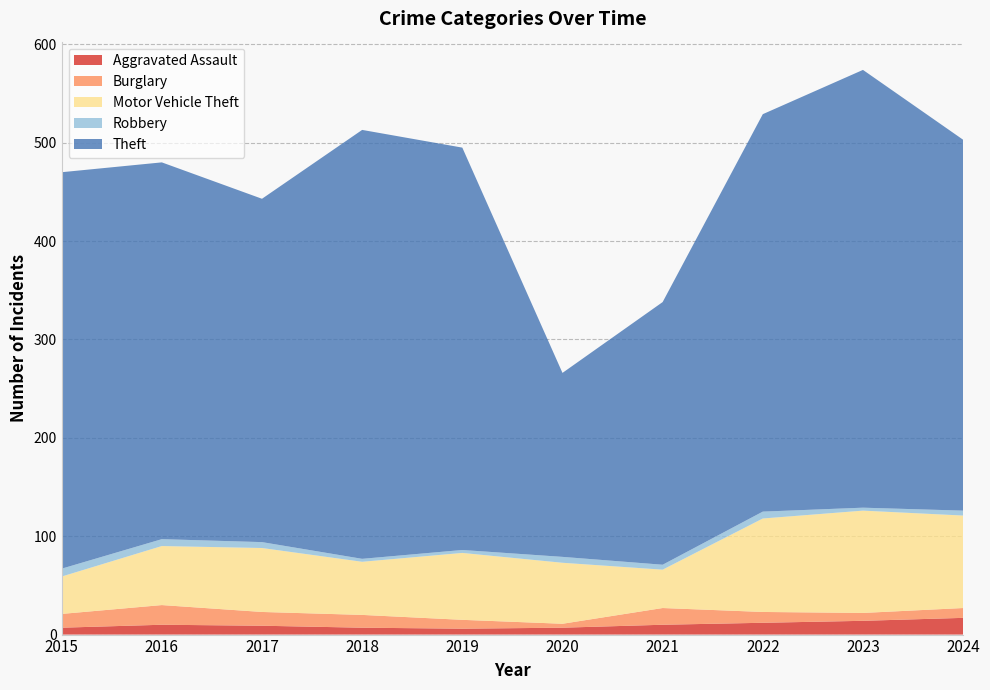

Reading left to right, extract all data points from this chart.

Aggravated Assault: 7	10	9	7	6	7	10	12	14	17
Burglary: 14	20	14	13	9	4	17	11	8	10
Motor Vehicle Theft: 38	60	65	54	68	62	39	95	104	94
Robbery: 8	7	6	3	3	6	5	7	3	5
Theft: 403	383	349	436	409	187	267	404	445	377